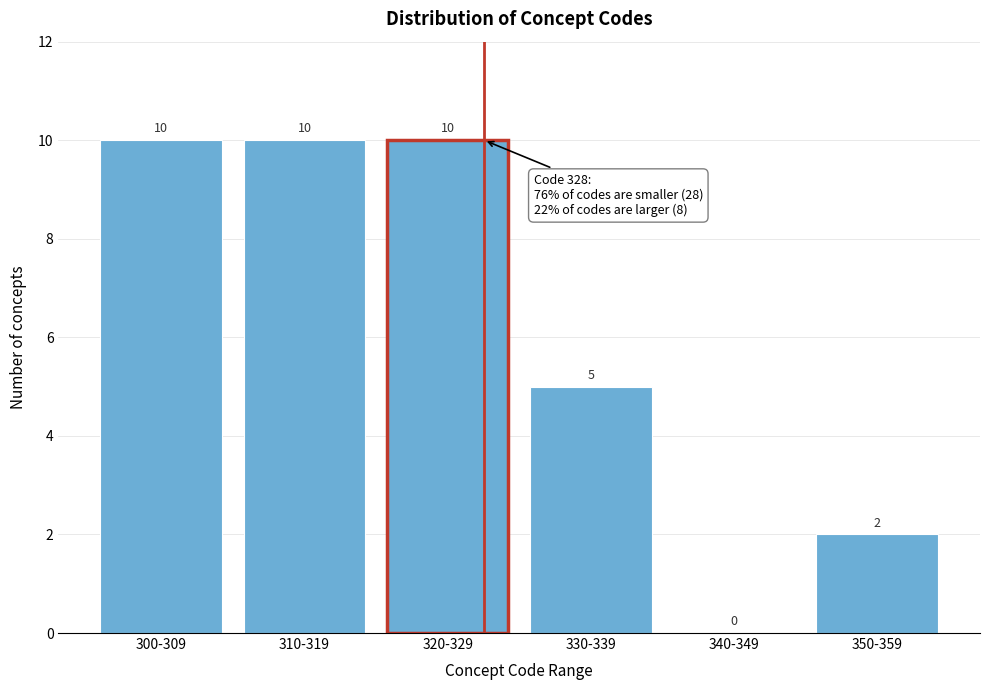

Reading left to right, what are all the values shown in this chart?

300-309=10	310-319=10	320-329=10	330-339=5	340-349=0	350-359=2